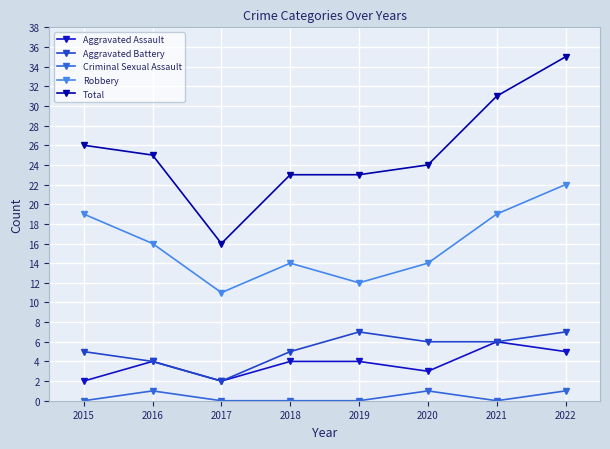

Is it true that Robbery equals 11 at 2017?

True